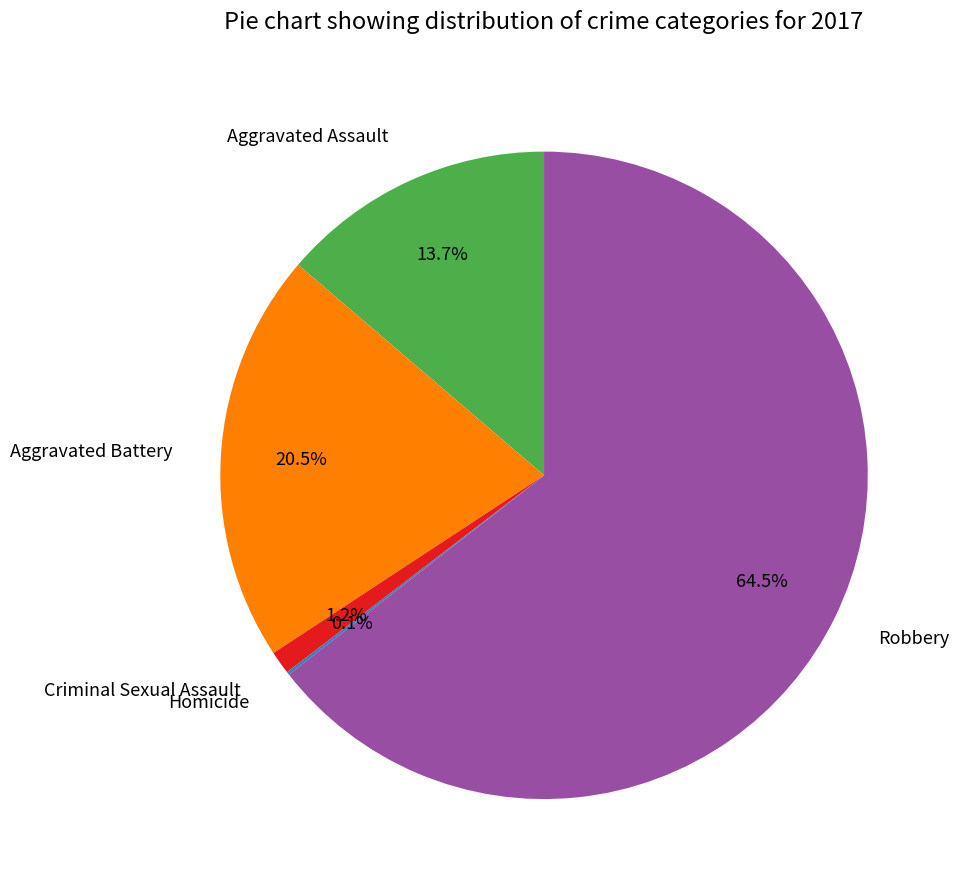

Which category has the biggest portion of the pie?

Robbery